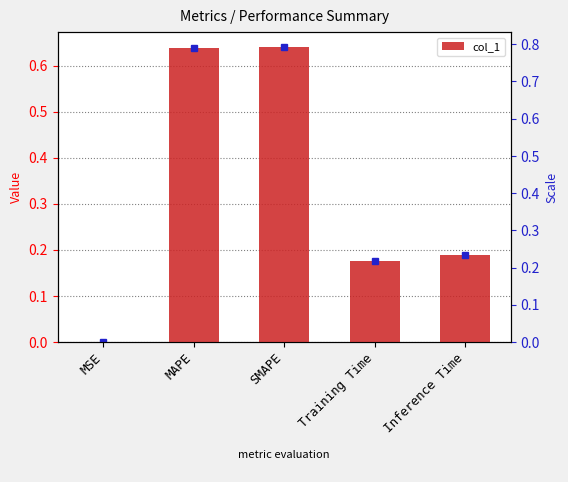

The chart shows a value of 0.2 at Inference Time. True or false?

True